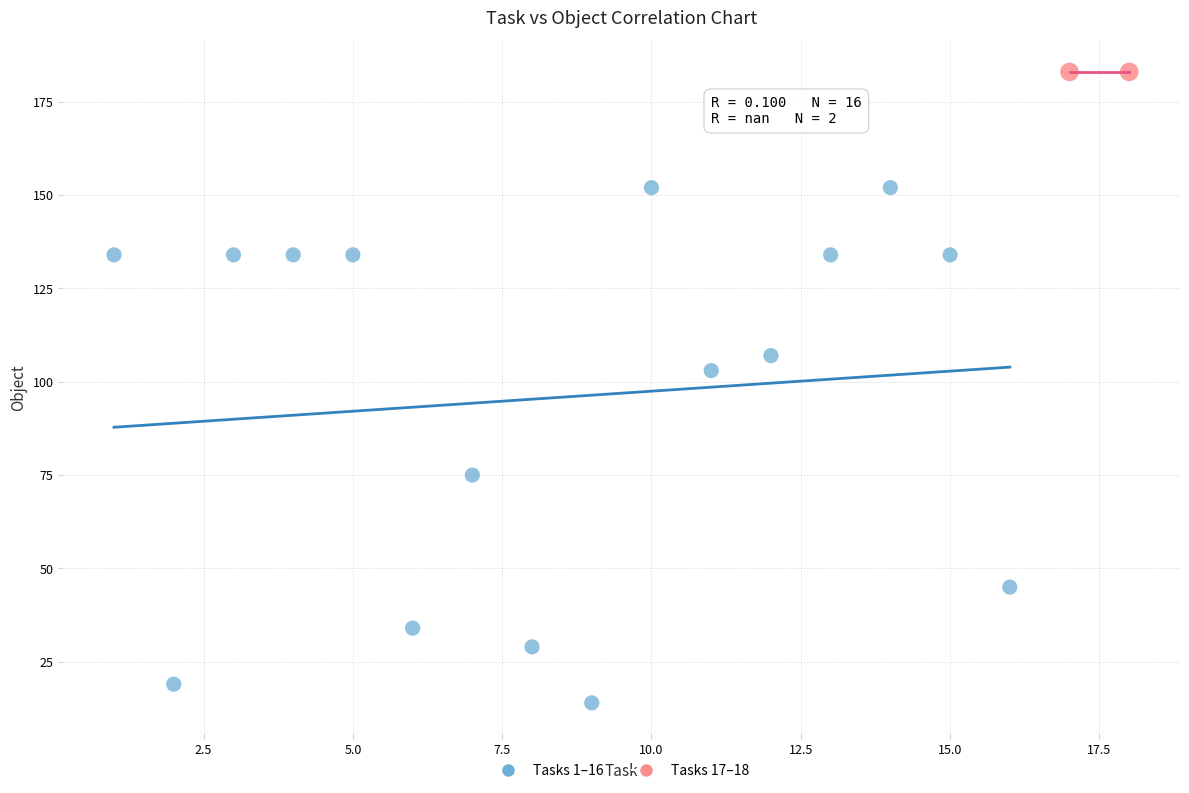

What are all the series names shown in the legend?

Tasks 1–16, Tasks 17–18